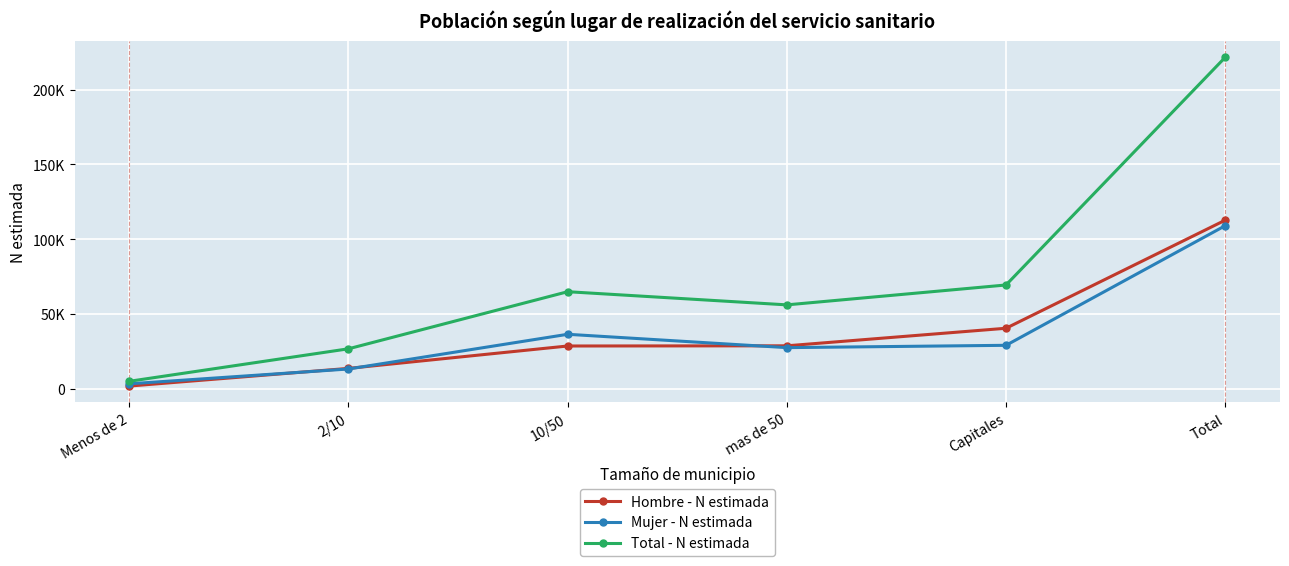

What is the label of the 5th point from the left?

Capitales